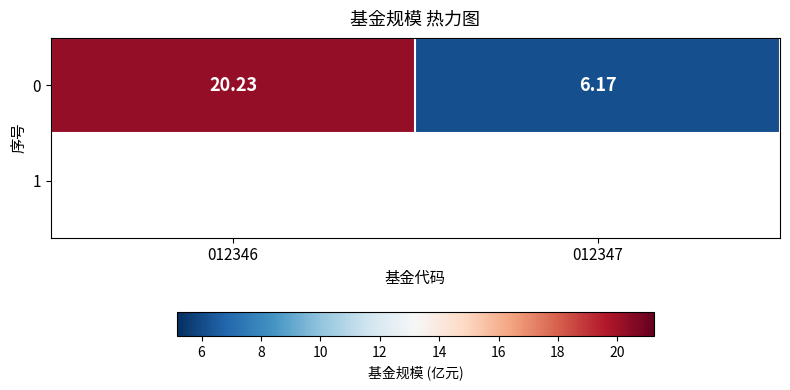

What is the ratio of the value at 012346 to the value at 012347?

3.3